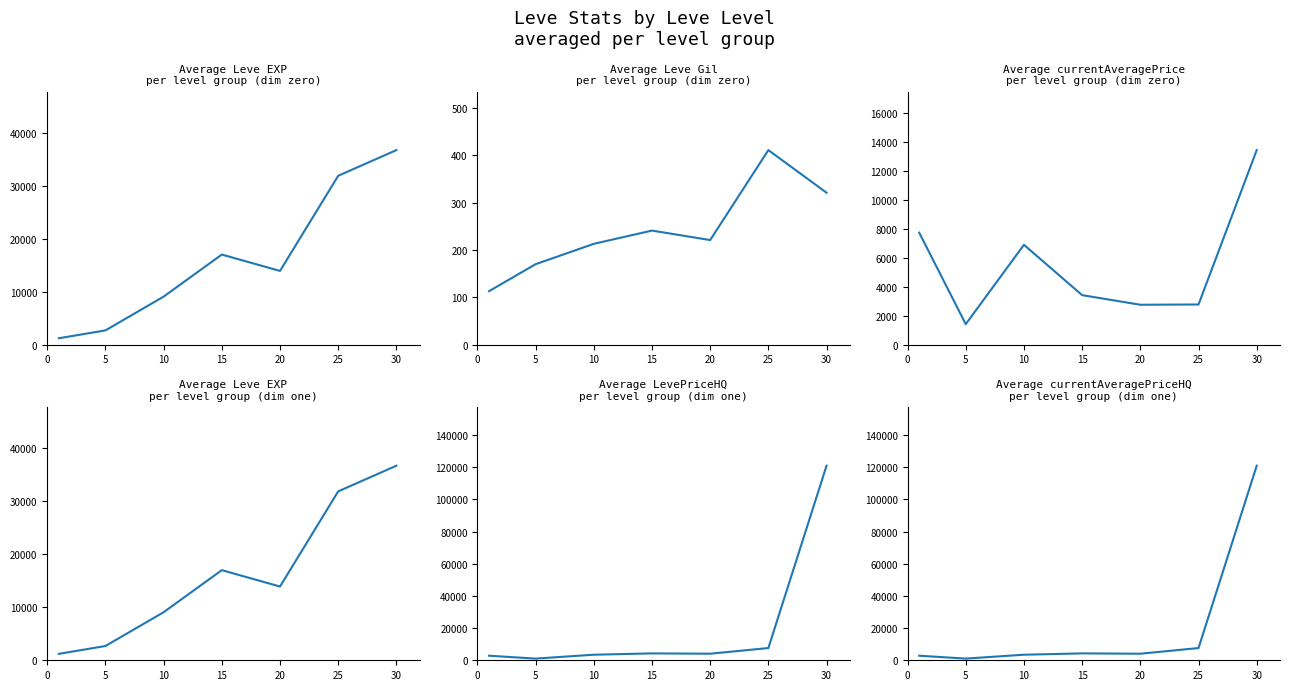

How many lines are shown in the chart?

5